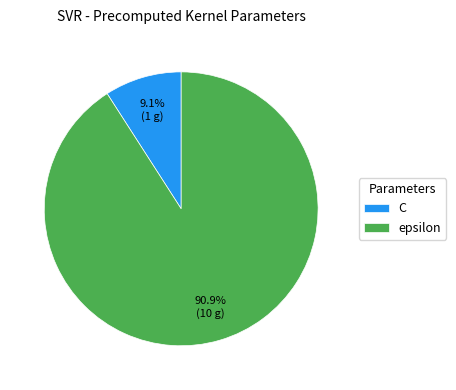

Approximately how many times larger is the value at epsilon compared to C?

10.0